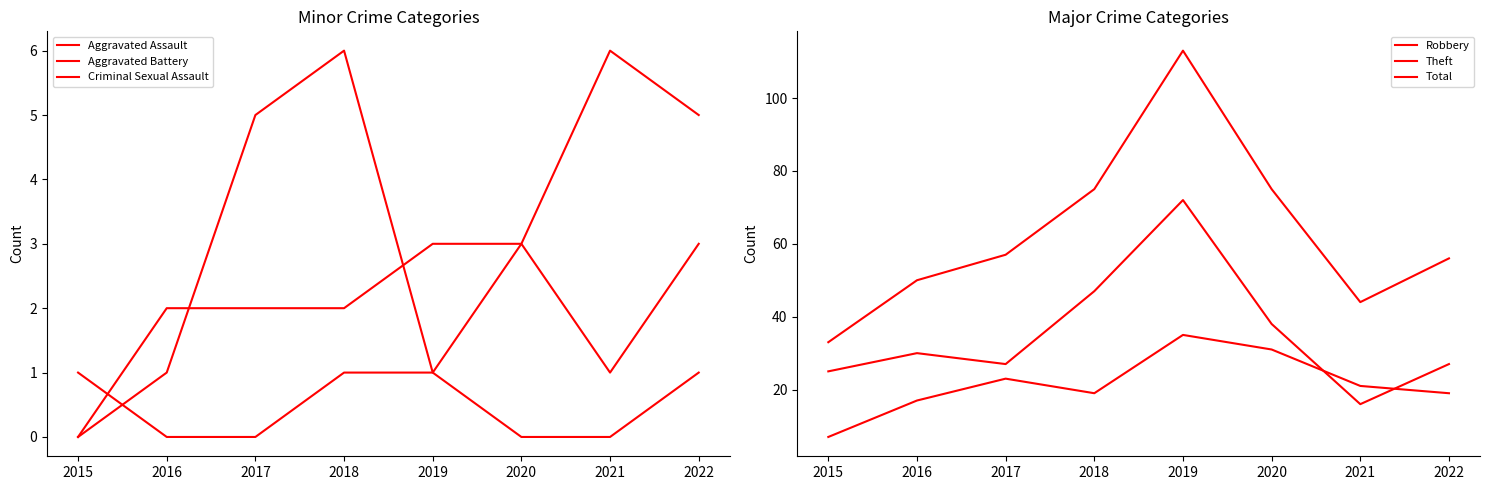

How many interior local peaks does the Robbery series have?

2